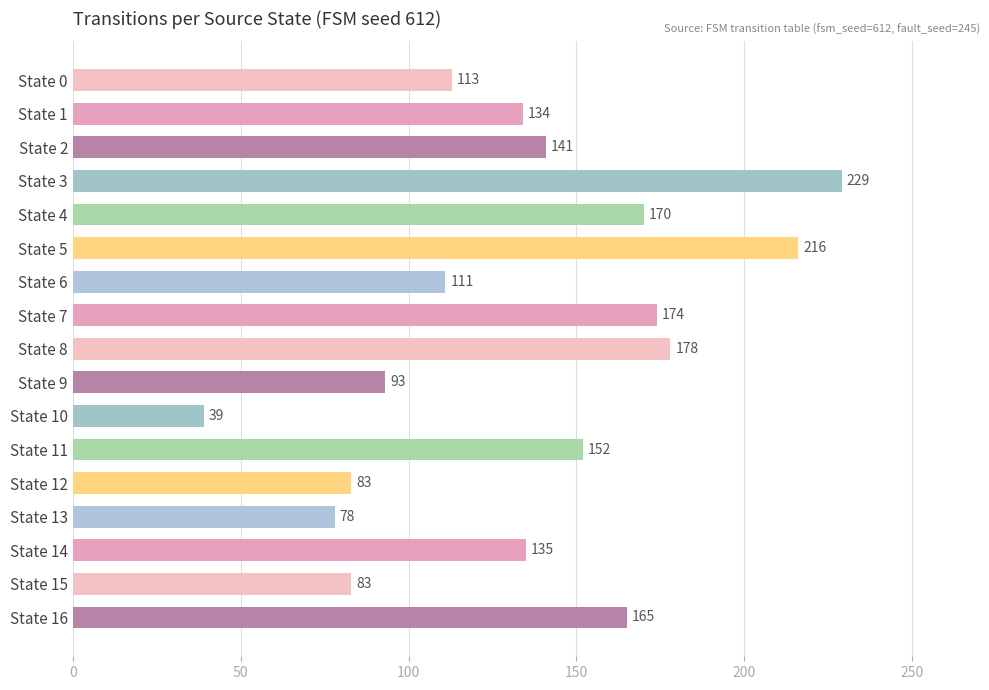

Is it true that the value at State 16 is 165?

True